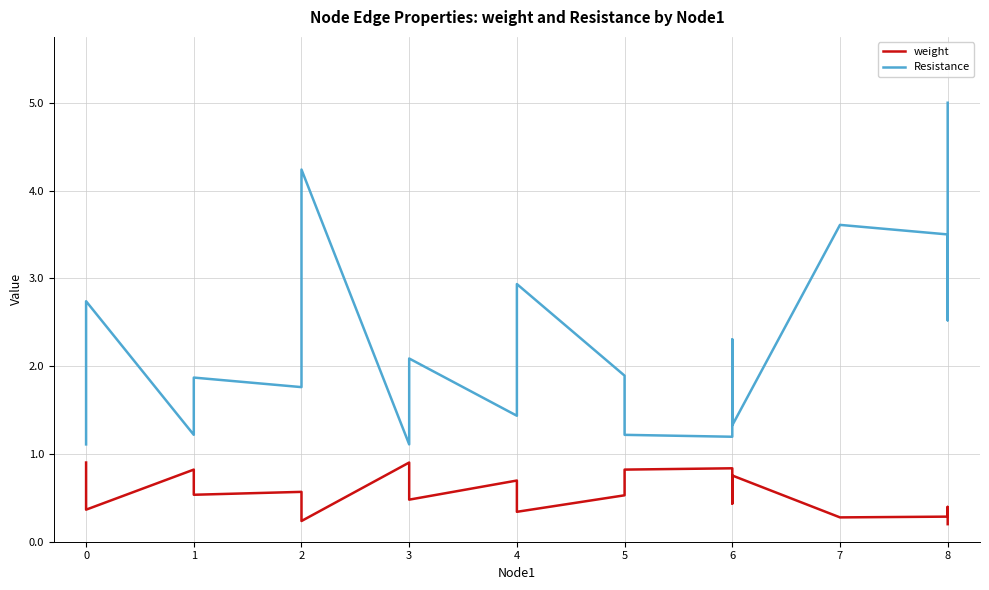

Count the number of categories in the chart.

20